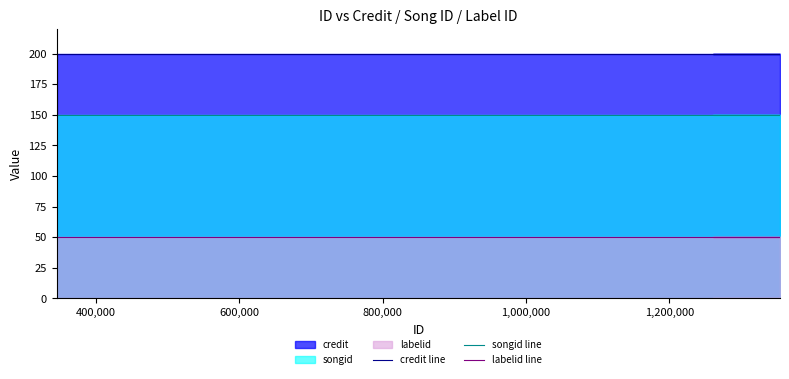

Is the value of credit line at 1,000,000 greater than the value of labelid line at 600,000?

Yes